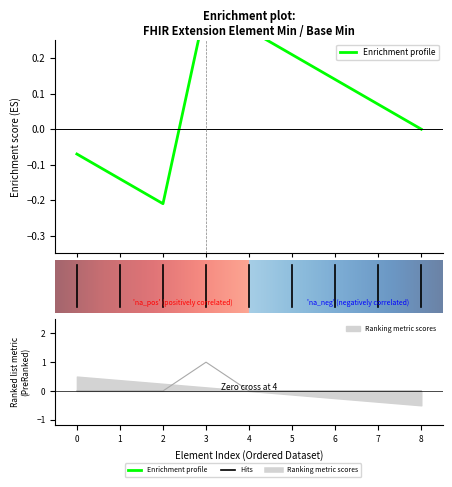

How many lines are shown in the chart?

1